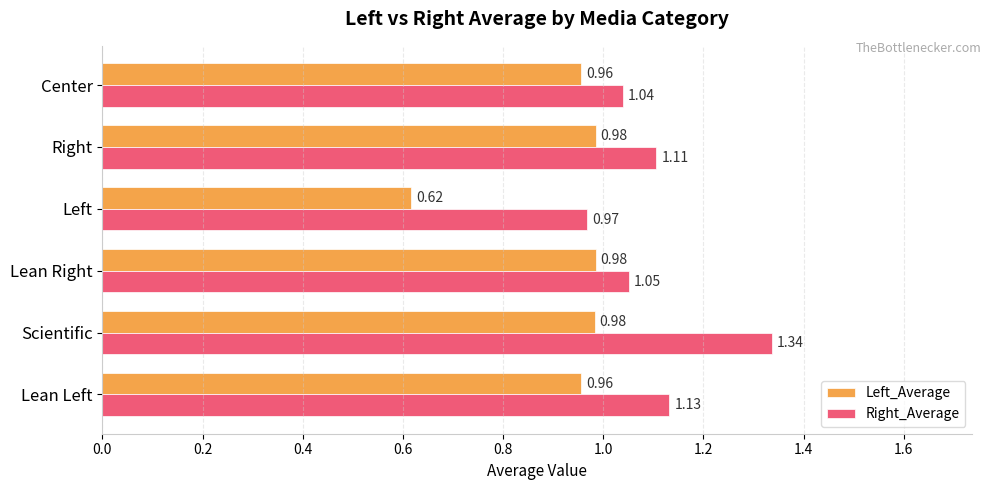

Which category has the highest value in the Right_Average series?

Scientific